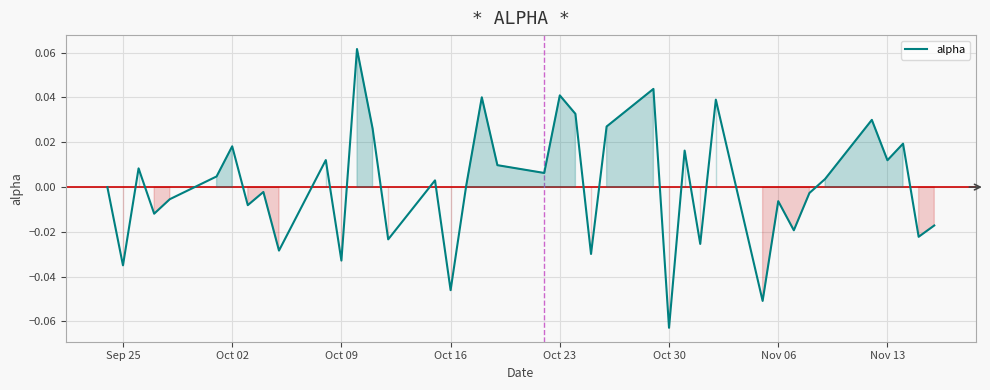

How many lines are shown in the chart?

1